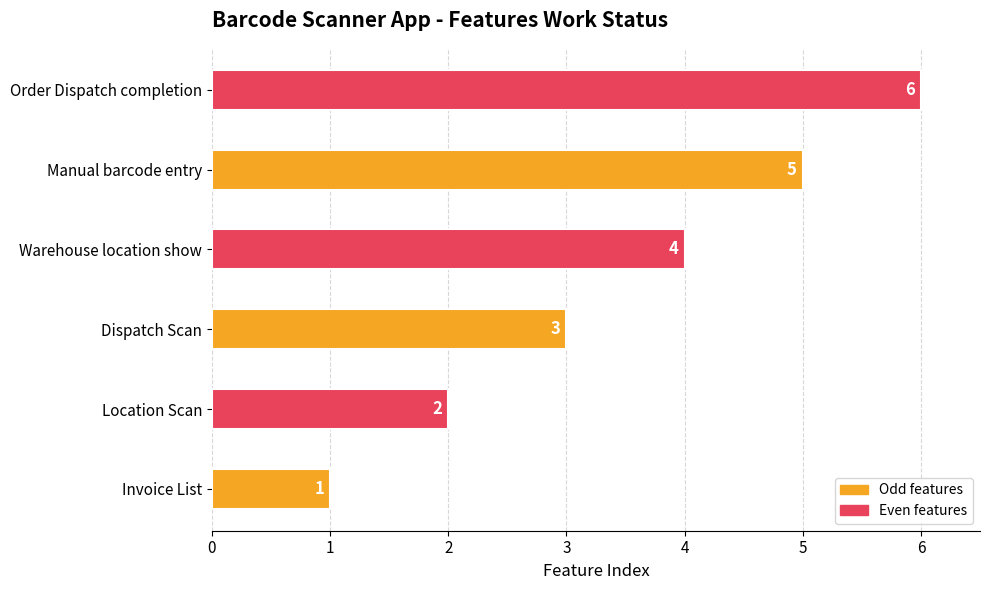

What is the sum of all values?

21